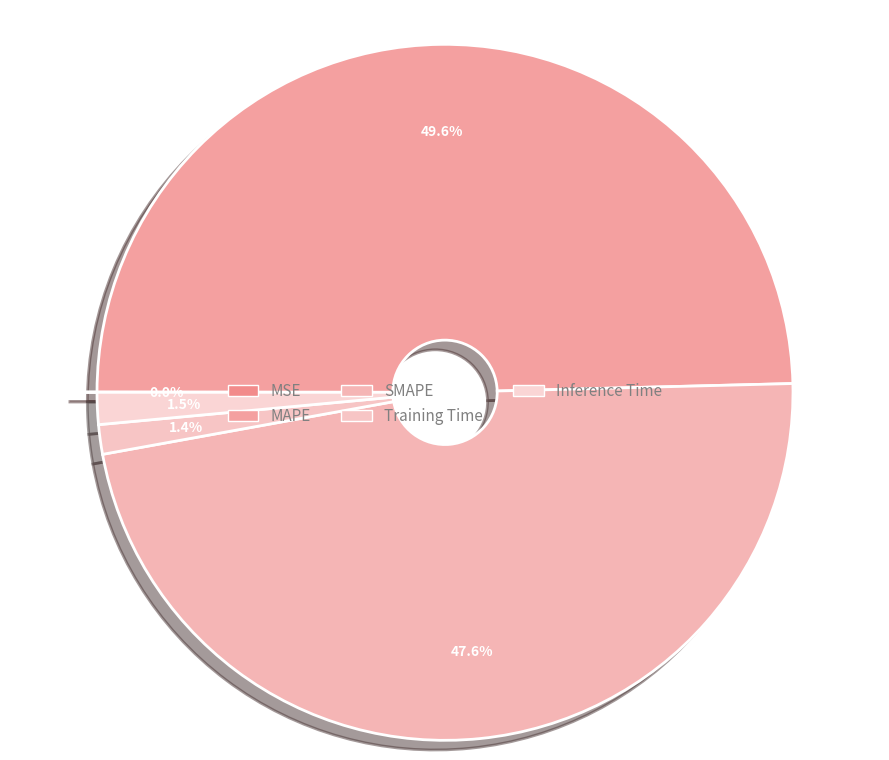

Is there any slice that represents more than half of the pie?

No